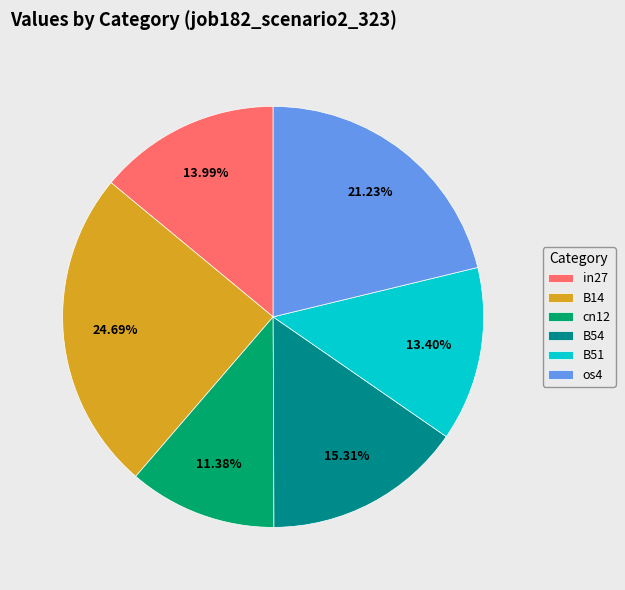

To the nearest percent, what is the difference between the largest and smallest slice percentages?

13%